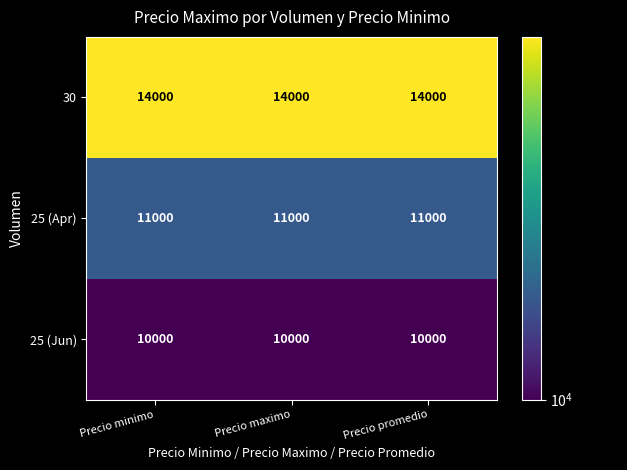

What is the smallest value displayed?

10000